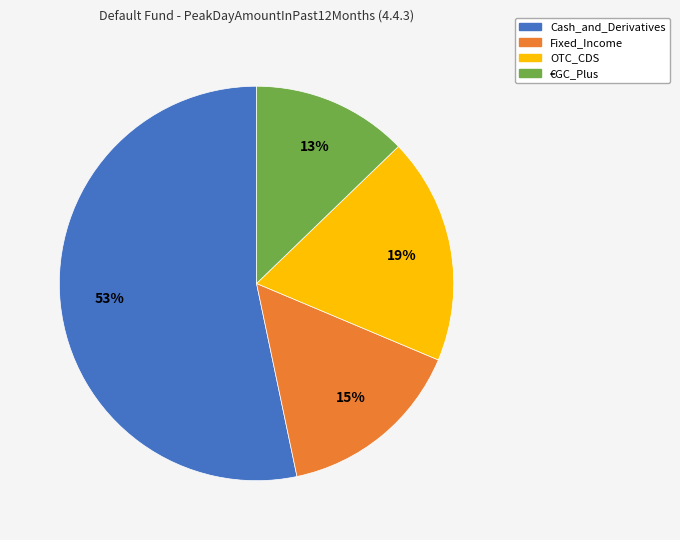

To the nearest percent, what is the difference between the OTC_CDS and €GC_Plus slice percentages?

6%